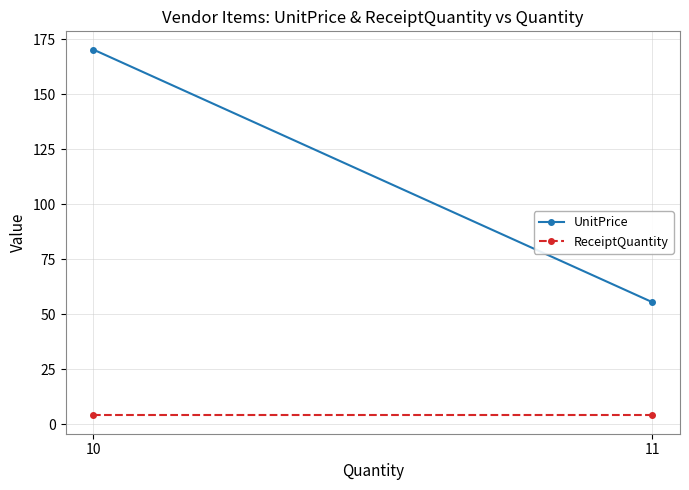

Which has a higher value, 11 or 10?

10